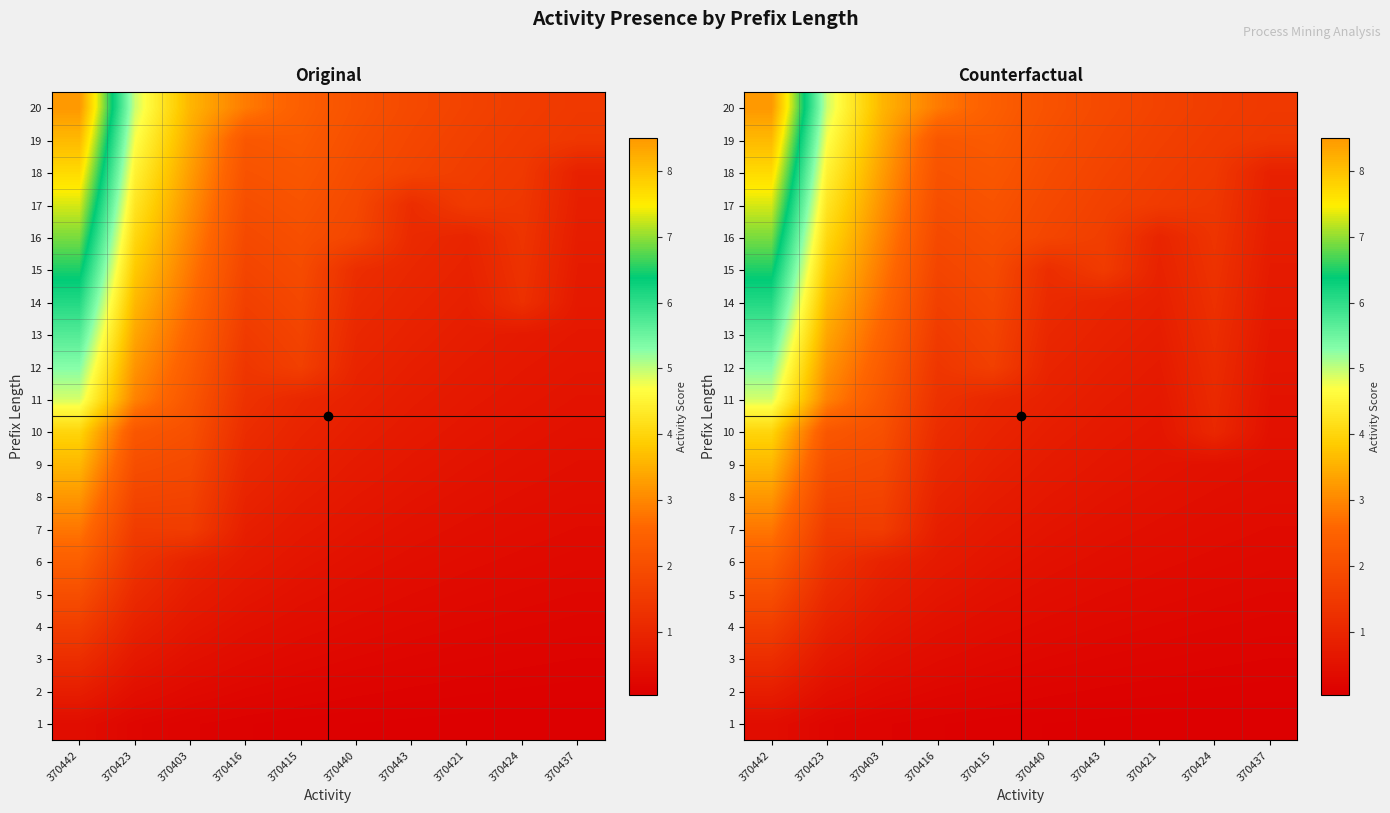

At which category does the chart reach its peak across all series?

370442